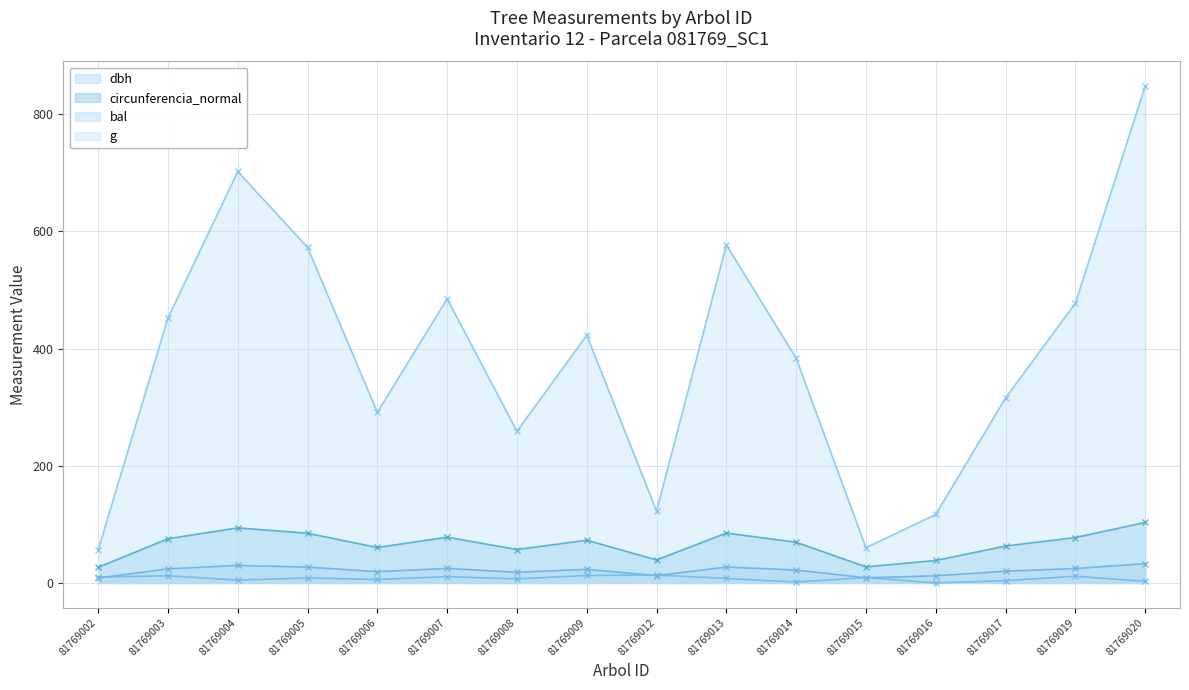

Which series has the widest spread of values?

g (line)